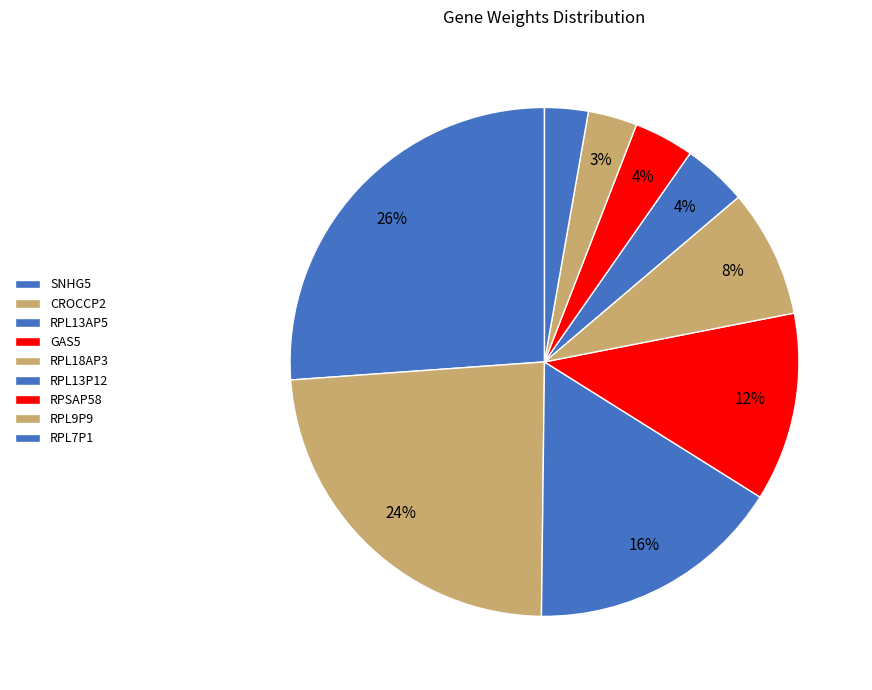

Count the number of slices in the pie.

9